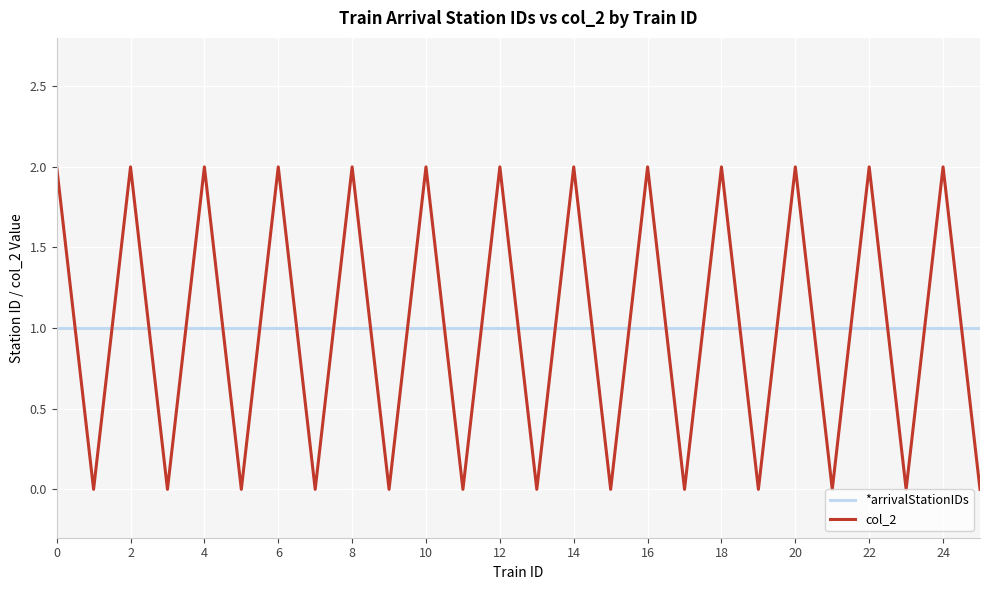

Which series ends up on top after the final intersection of *arrivalStationIDs and col_2?

*arrivalStationIDs